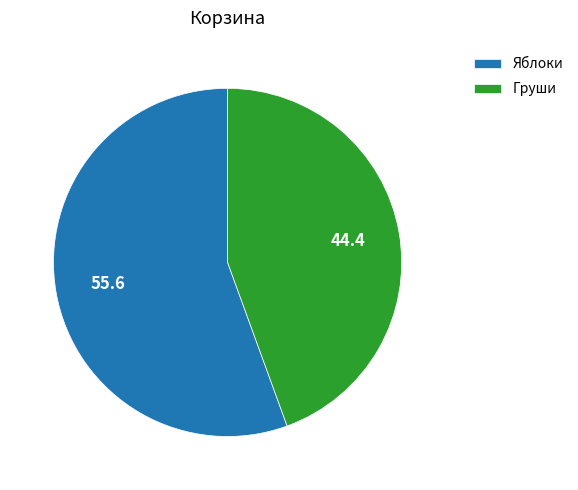

What is the largest slice in the pie chart?

Яблоки